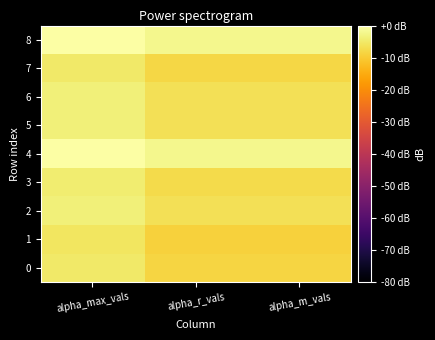

List the series in order of their peak value, lowest first.

1, 0, 7, 3, 5, 6, 2, 4, 8